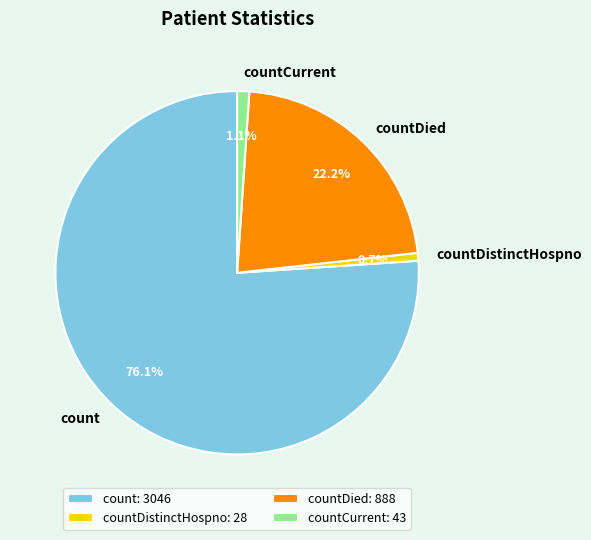

Is there any slice that represents more than half of the pie?

Yes